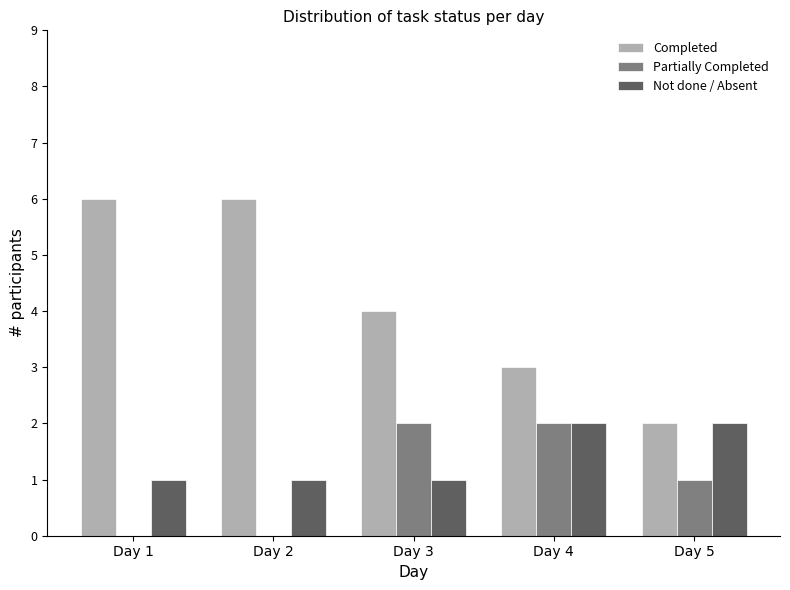

What is the total value across all series at Day 5?

5